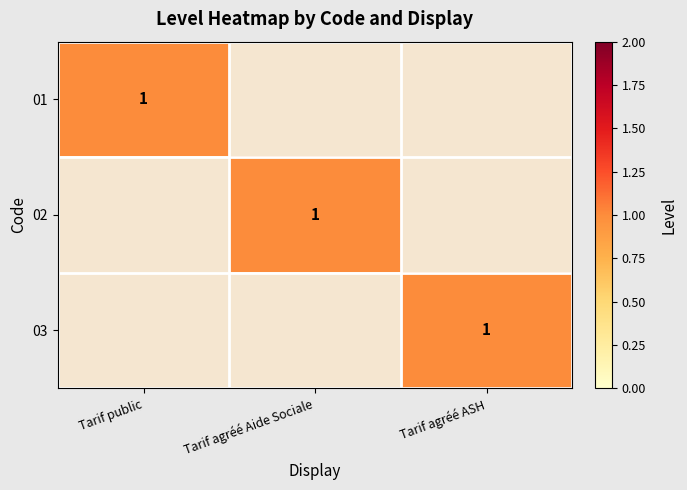

Rank the series at Tarif agréé ASH from lowest to highest value.

01, 02, 03